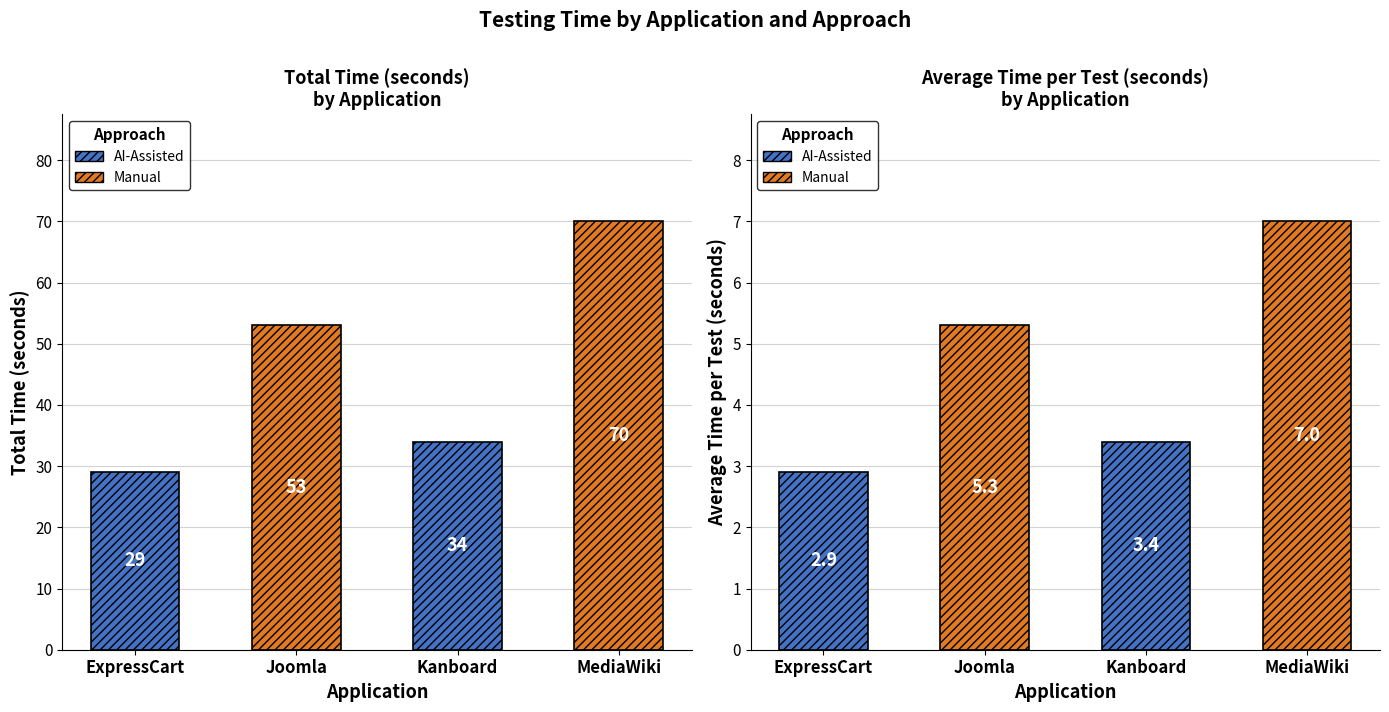

Read the Total Time (seconds) value at Kanboard.

34.0